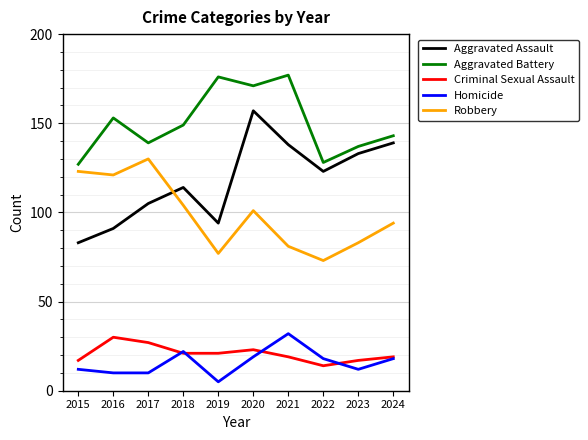

Which series has the largest total across all categories?

Aggravated Battery